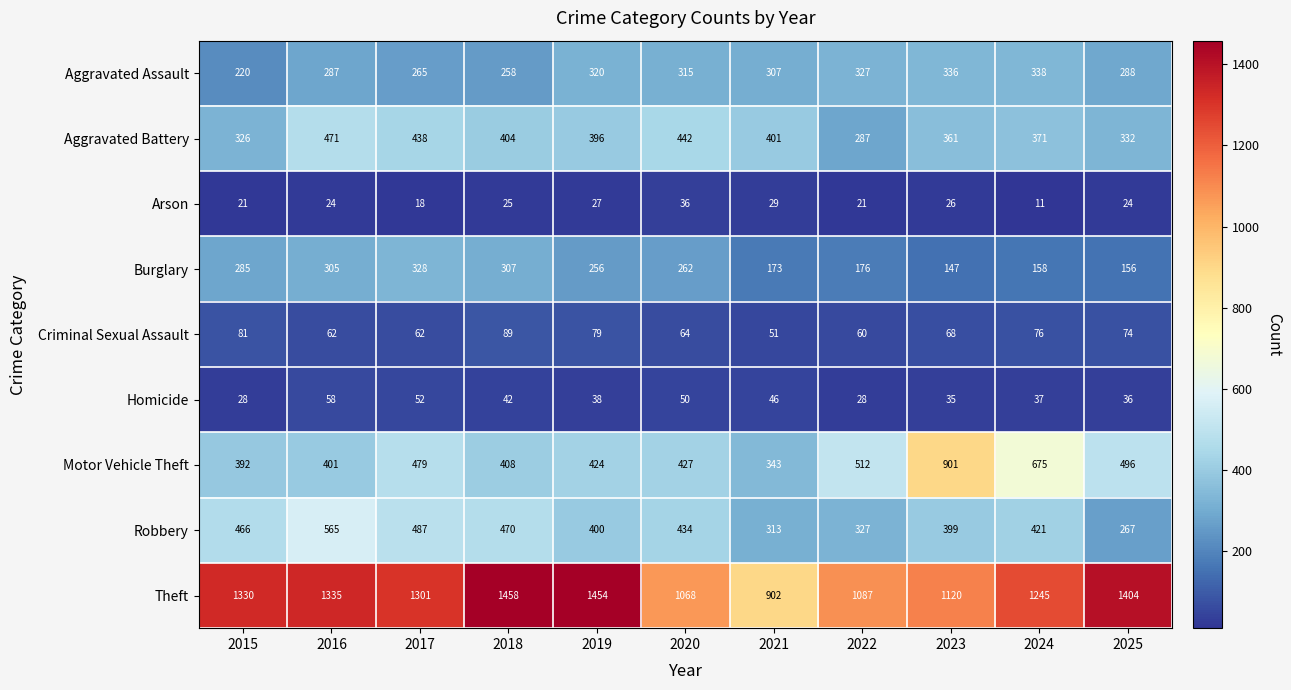

Count the number of categories in the chart.

11